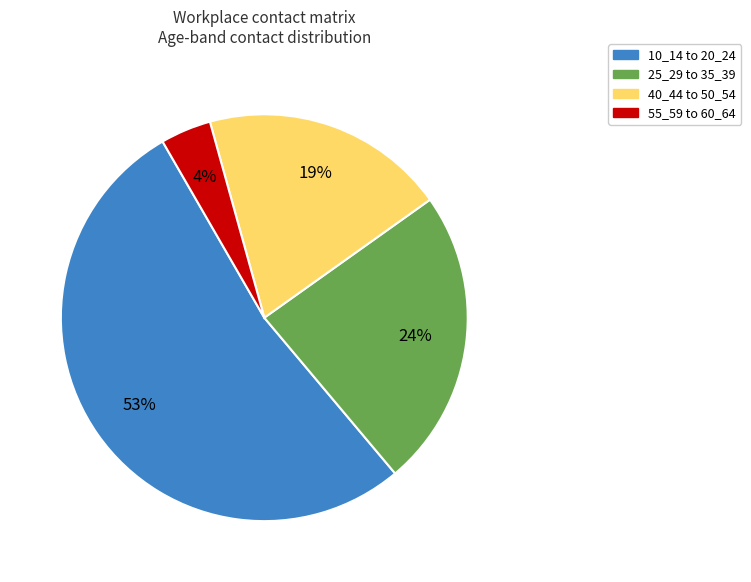

Is there any slice that represents more than half of the pie?

Yes